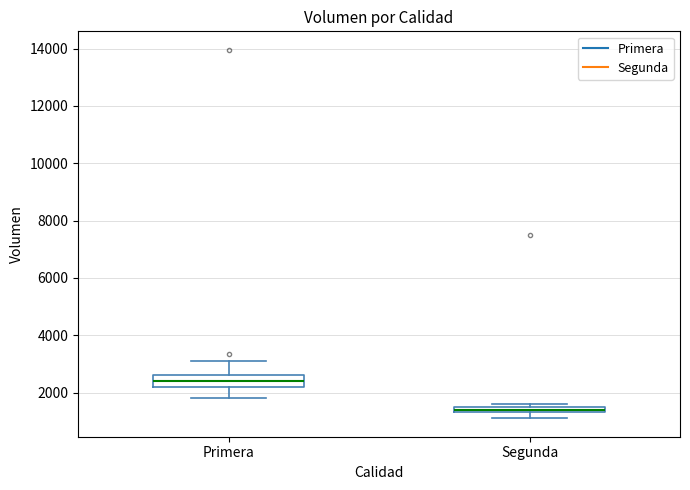

Which box has the lowest median line?

Segunda